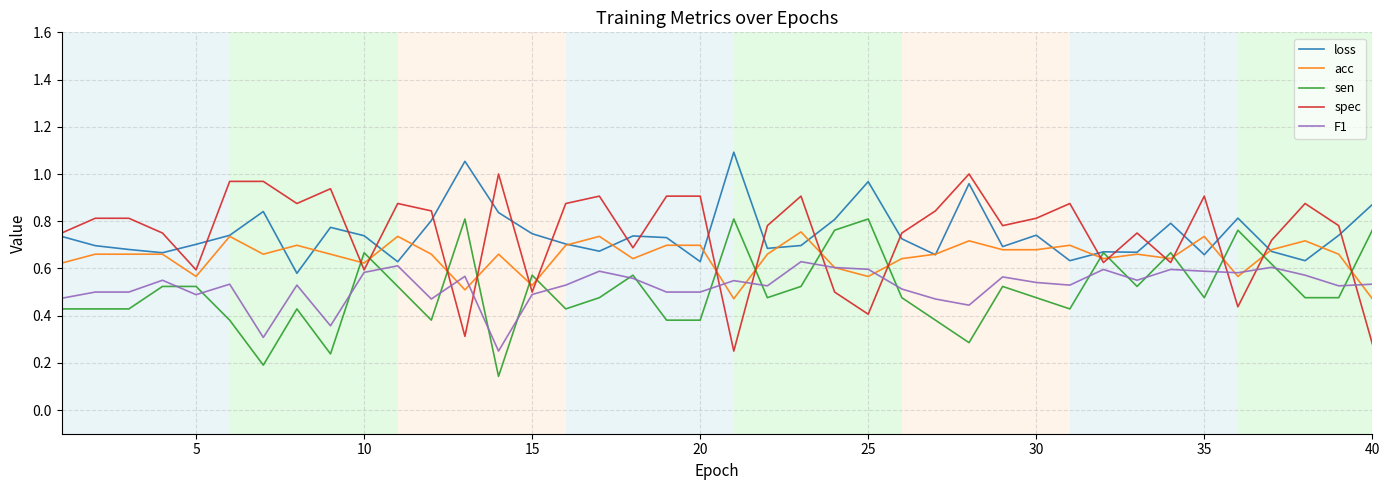

Rank the series by their maximum value, from highest to lowest.

loss, spec, sen, acc, F1